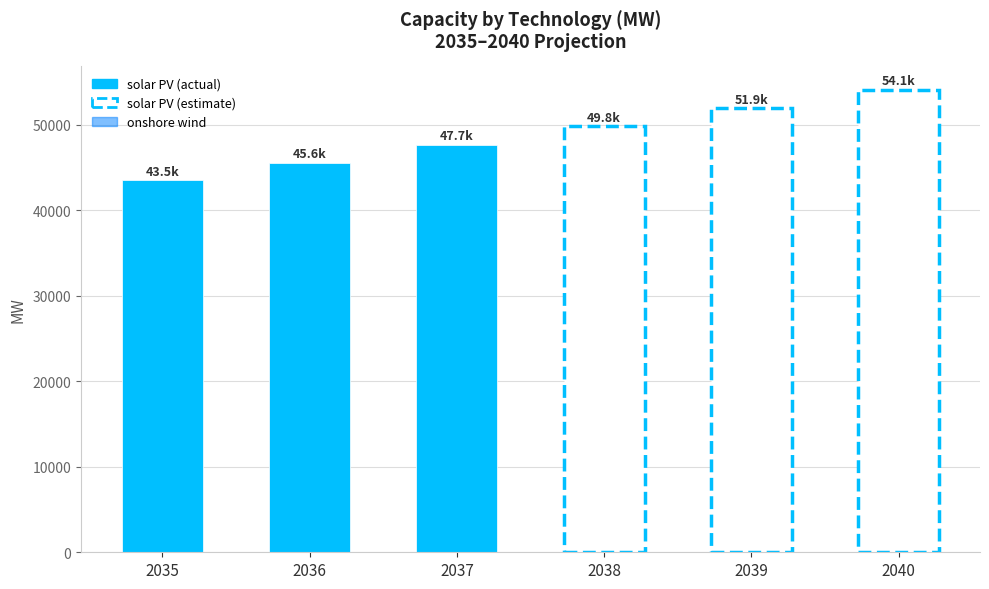

What is the highest value of the solar PV series?

54113.0